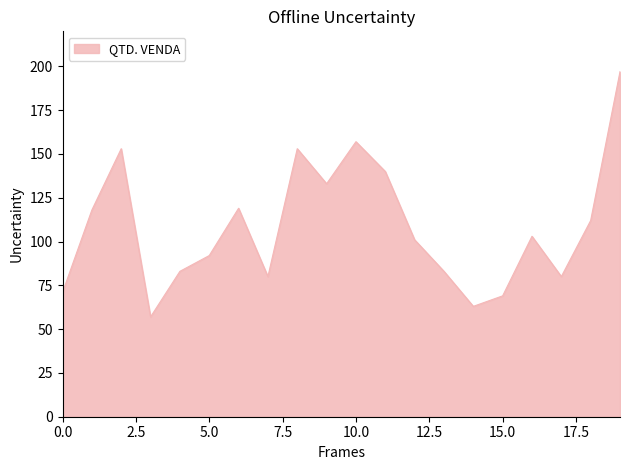

What is the sum of all values?

2164